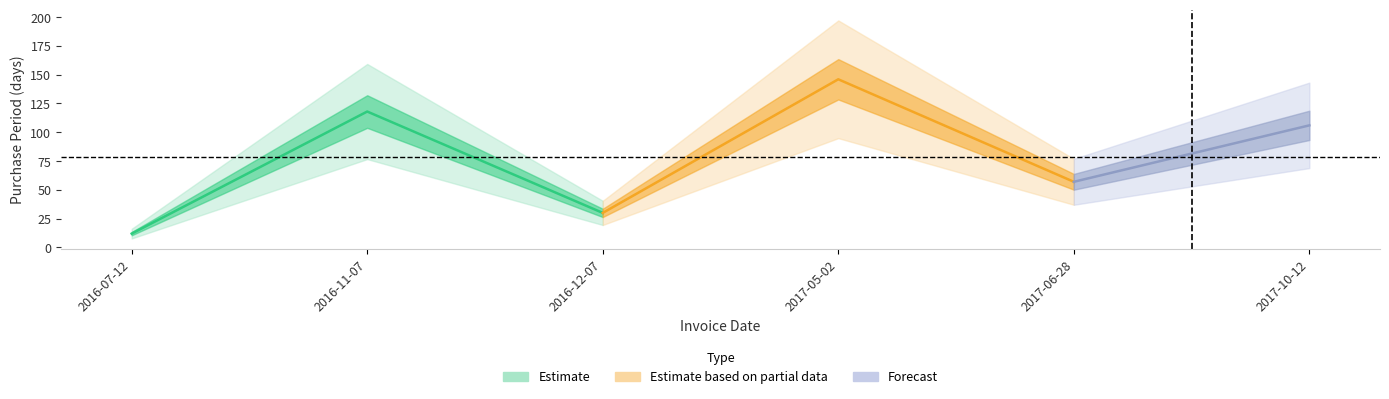

Where does the data first go above 106?

2016-11-07